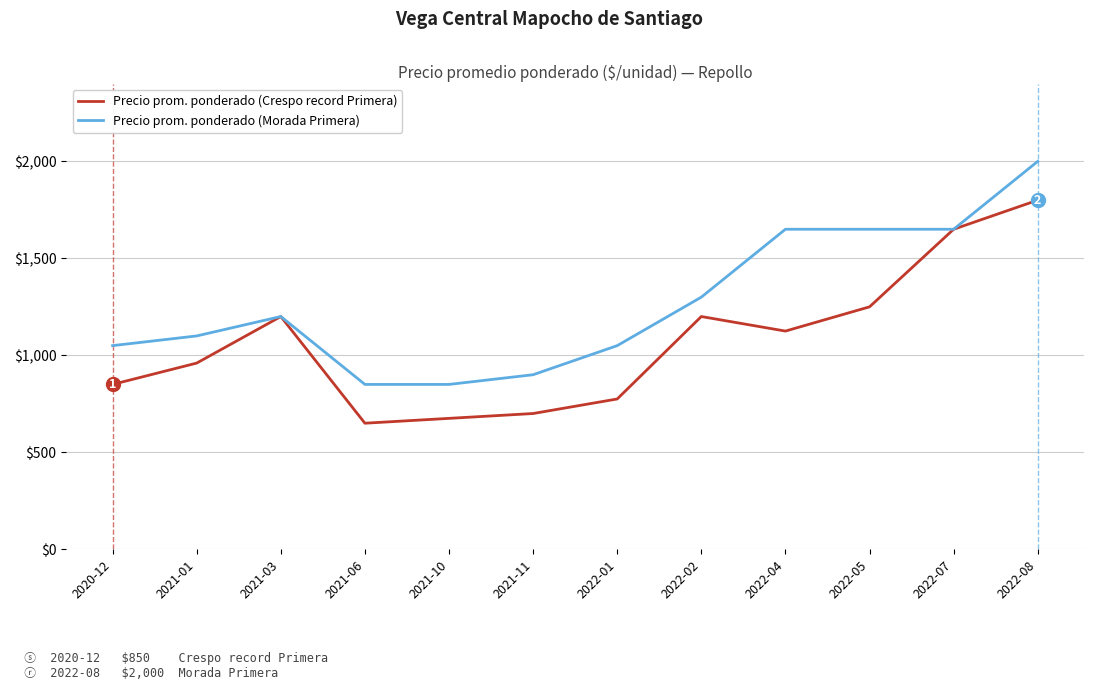

At which label is Precio prom. ponderado (Morada Primera) closest to 1425?

2022-02